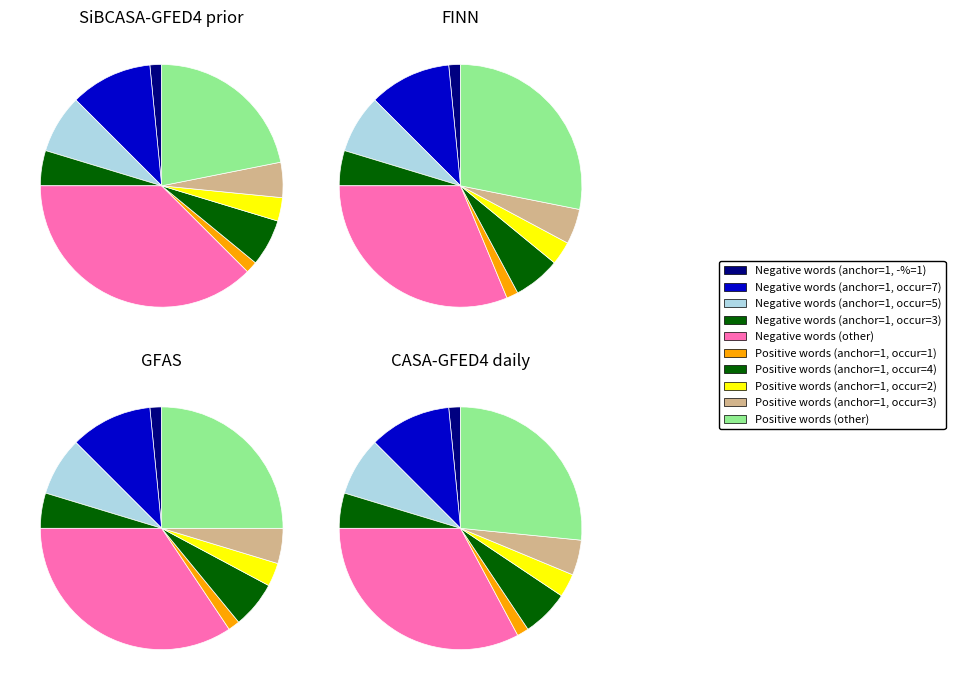

How many slices are in this pie chart?

10